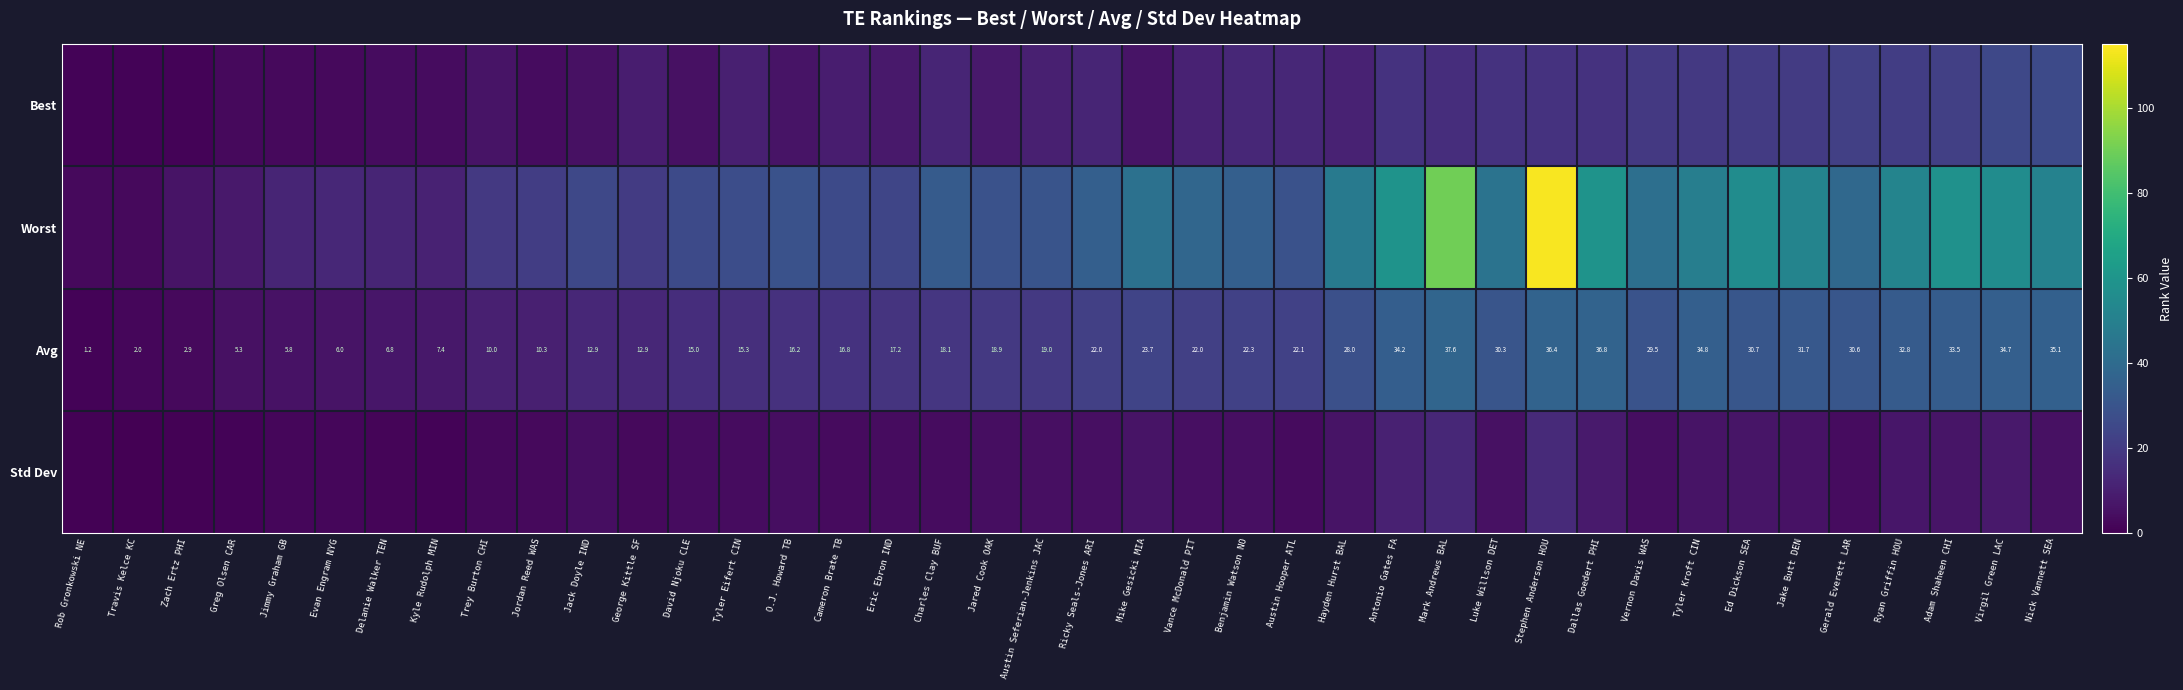

What is the sum of all Avg values?

828.8